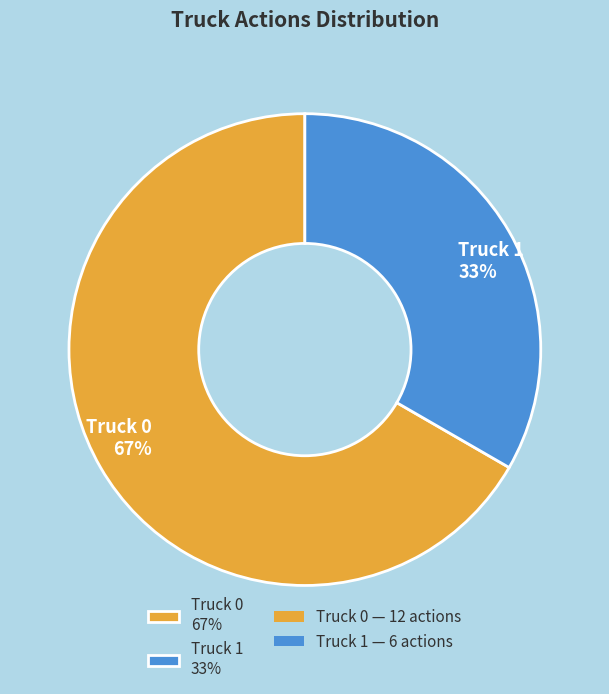

How many segments does this pie chart have?

2